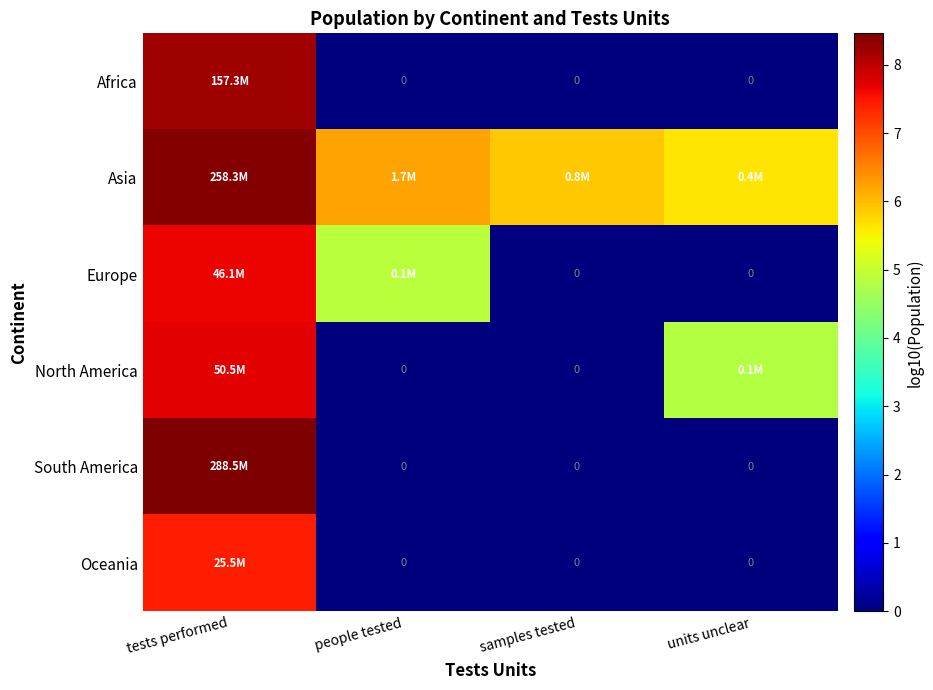

How many positive values does the South America series have?

1